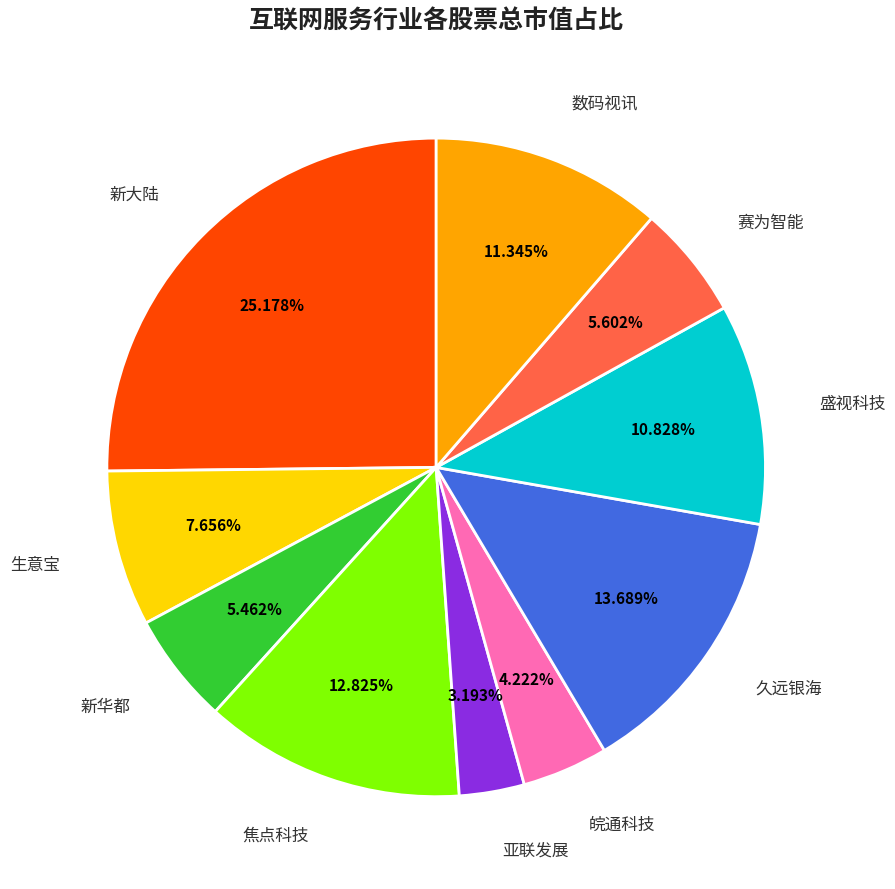

Count the number of slices in the pie.

10